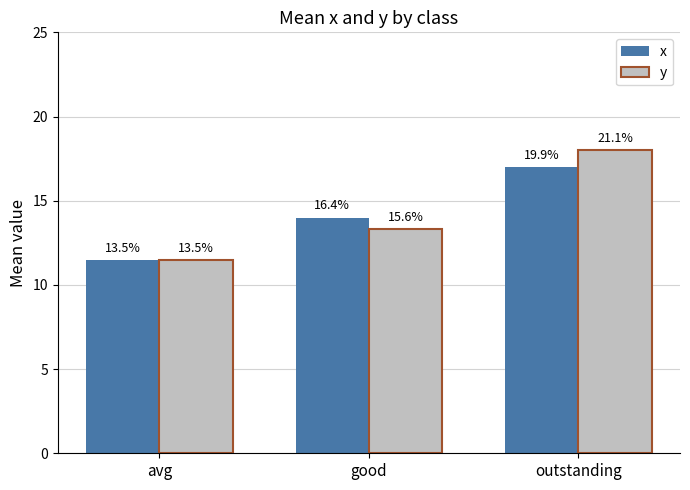

Reading right to left, list all the values displayed in this chart.

x: 17.0	14.0	11.5
y: 18.0	13.3	11.5